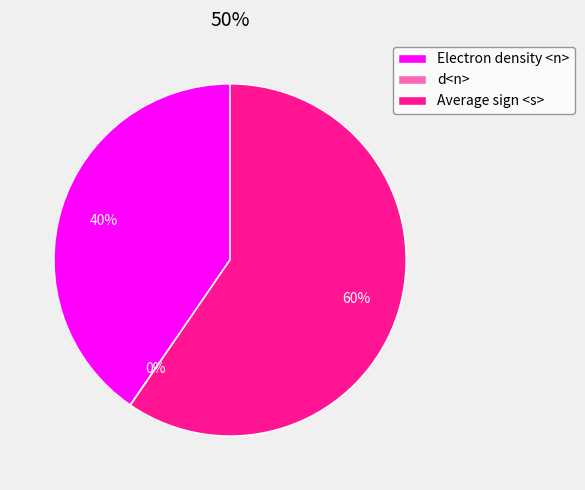

Combined, do Average sign <s> and Electron density <n> account for over 50%?

Yes